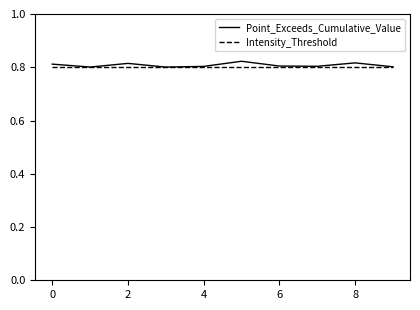

Which series has the largest range (max minus min)?

Point_Exceeds_Cumulative_Value